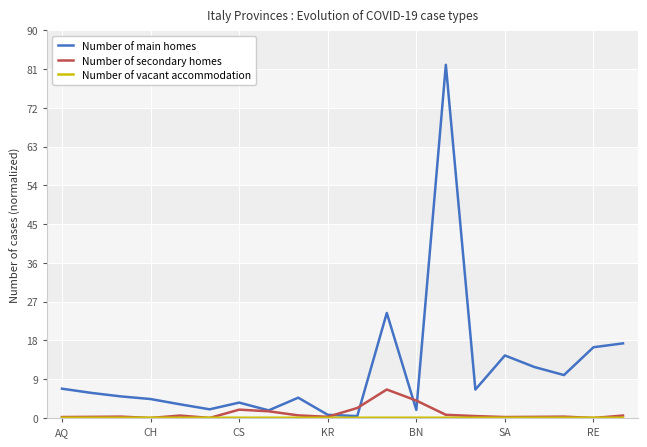

Which series has the widest spread of values?

Number of main homes